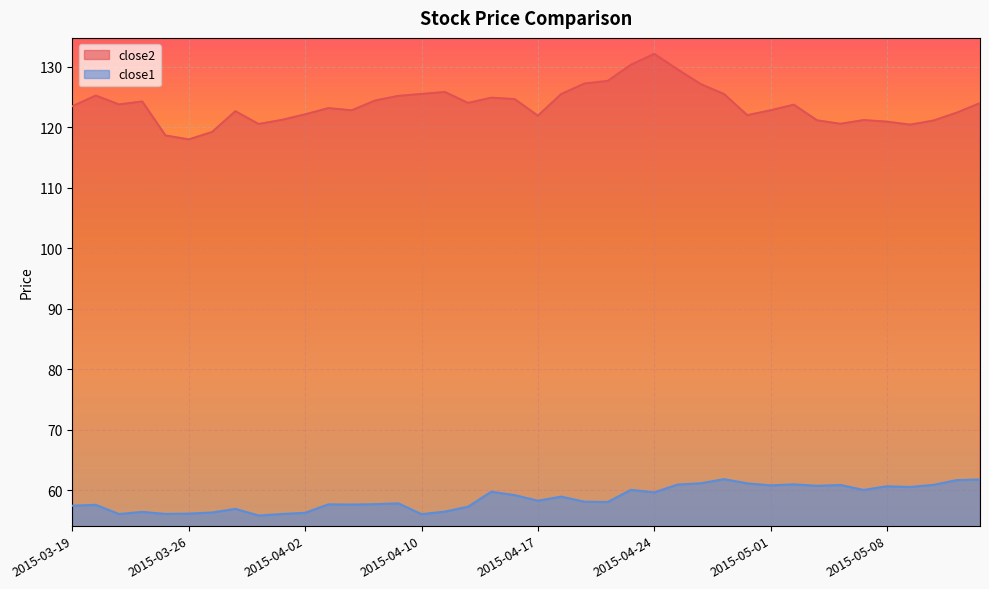

What is the maximum value for close2?

132.1